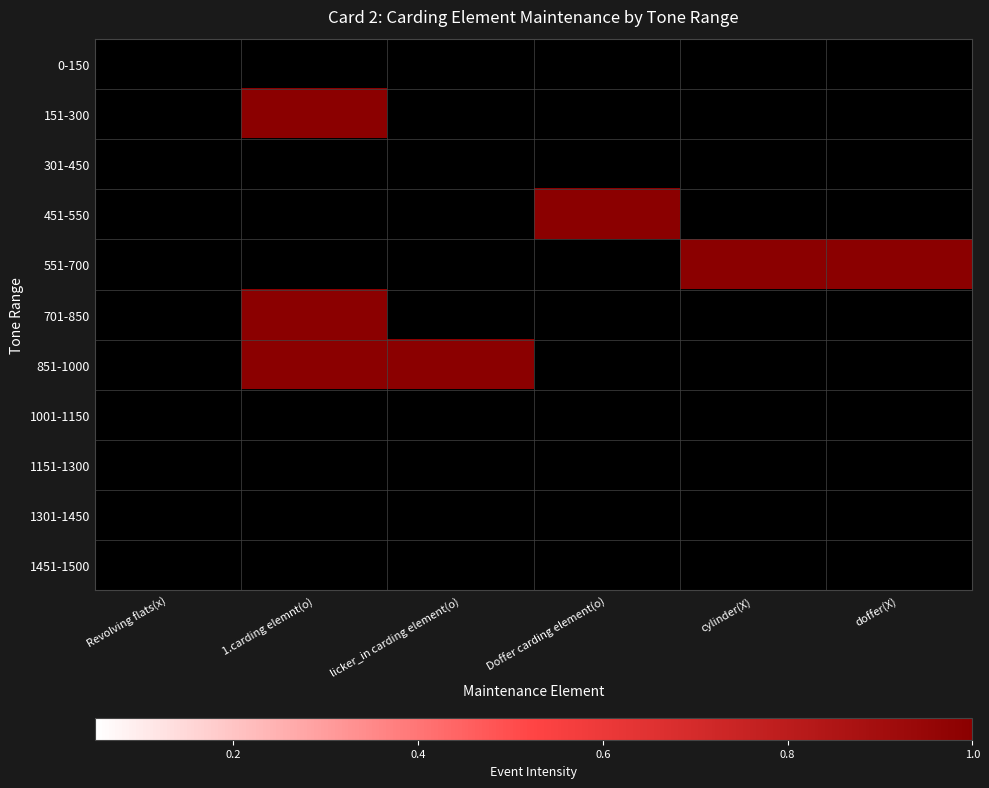

Which series has the largest range (max minus min)?

151-300